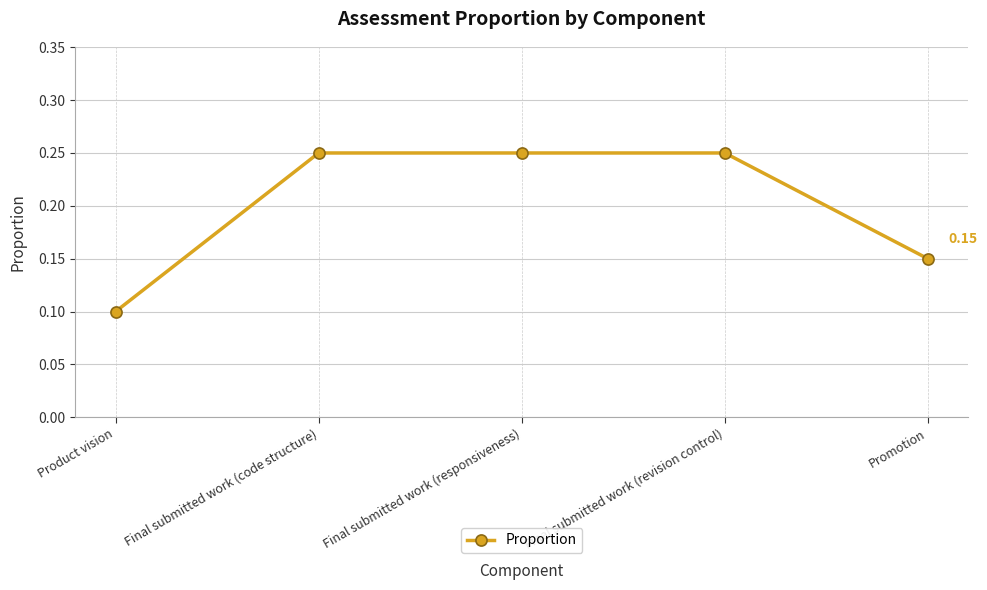

What is the label of the 4th point from the left?

Final submitted work (revision control)